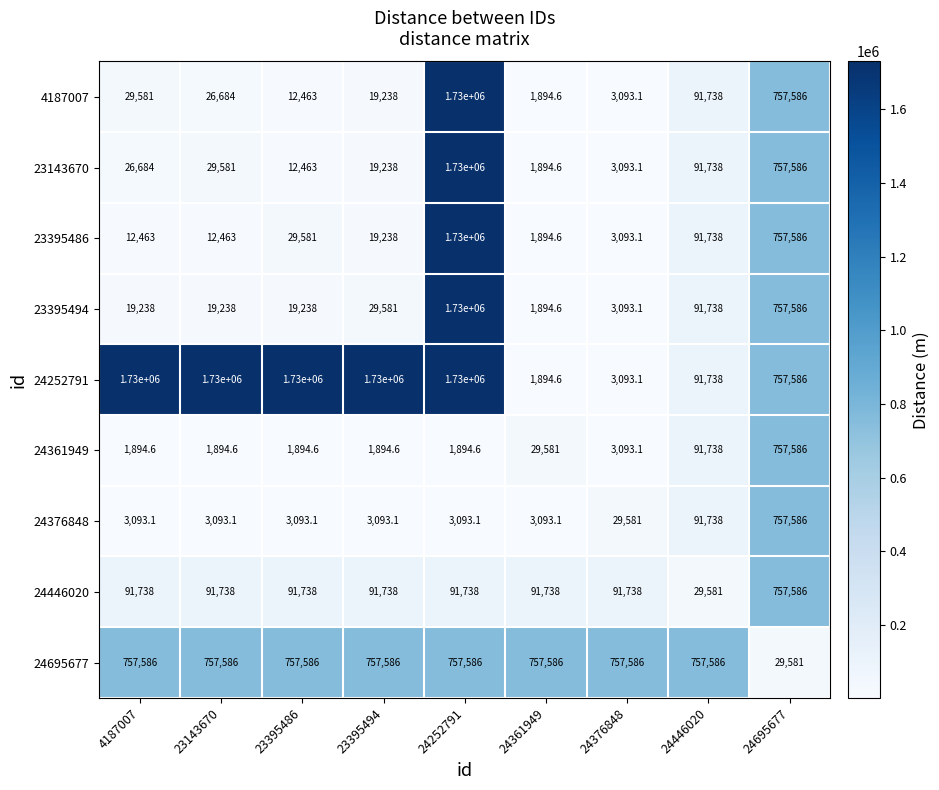

What is the difference between the maximum and minimum values in the 4187007 series?

1728105.4